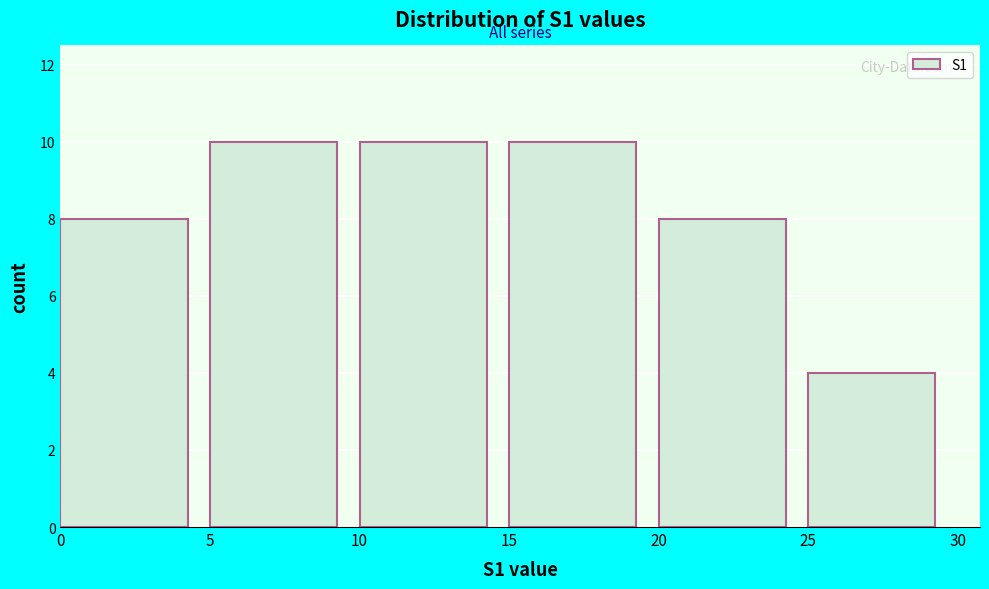

Reading left to right, transcribe this chart: for each bar, give the range it covers on the x-axis and its height. The values are not printed on the chart, so give them approximately, as read against the axis.

0 to 5: 8
5 to 10: 10
10 to 15: 10
15 to 20: 10
20 to 25: 8
25 to 30: 4